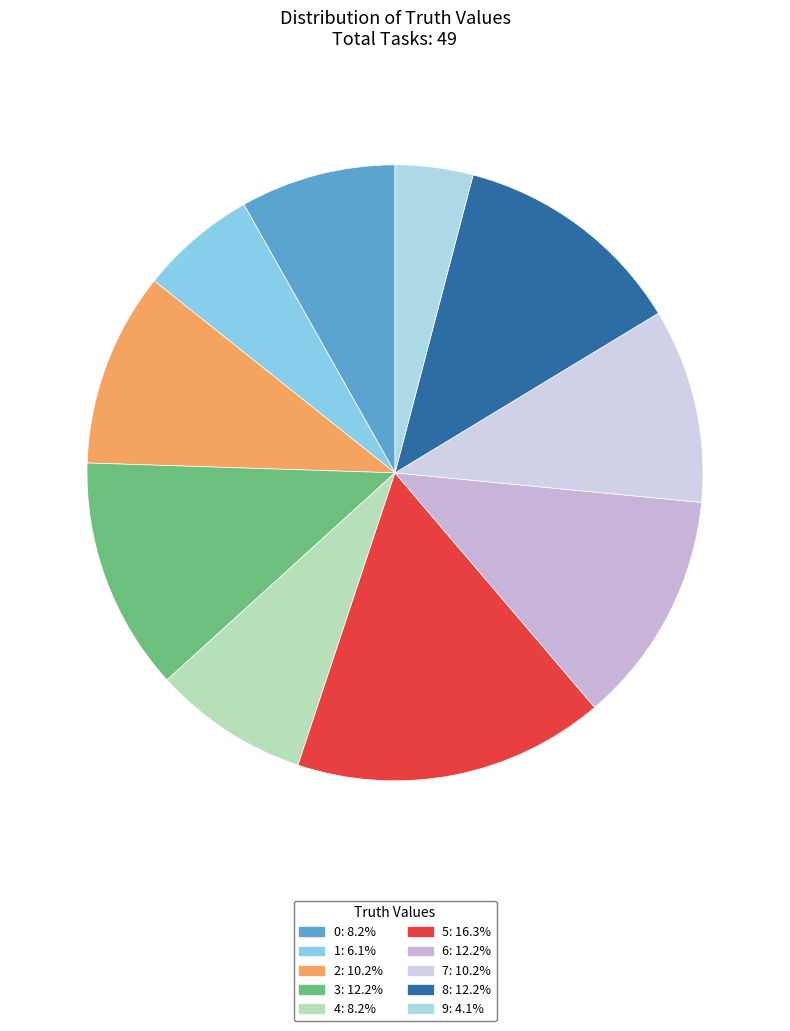

Count the number of slices in the pie.

10